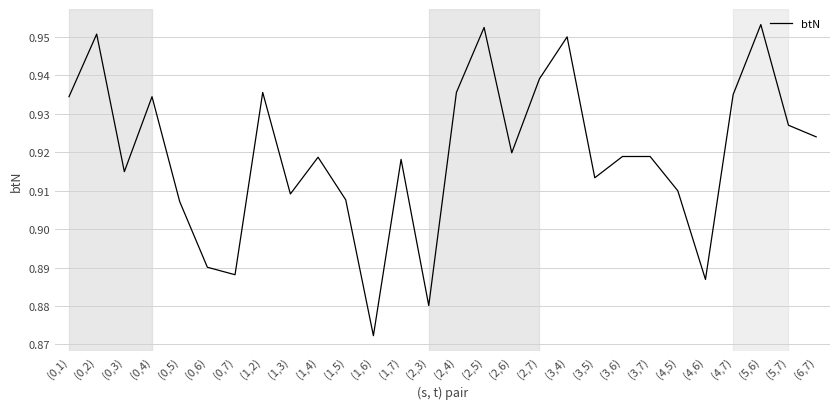

Which label corresponds to the smallest value in the chart?

(1,6)